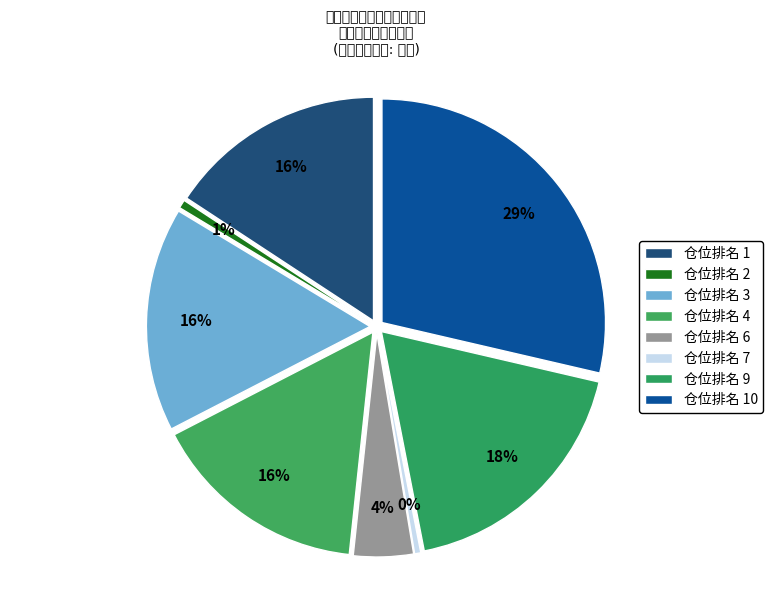

Is there any slice that represents more than half of the pie?

No